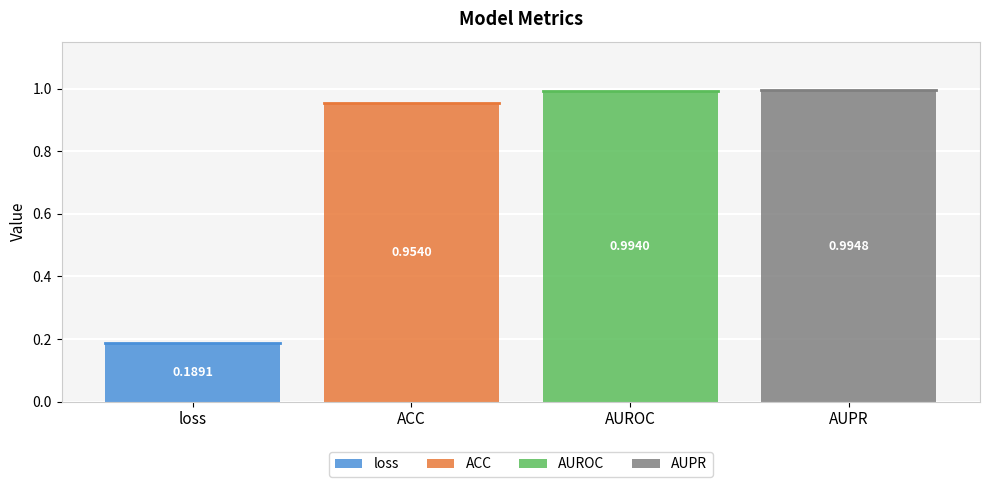

What is the maximum value shown in the chart?

1.0